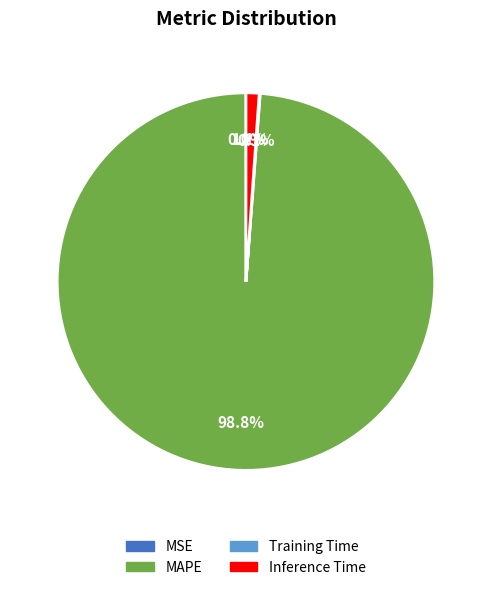

Is MAPE the majority of the pie?

Yes